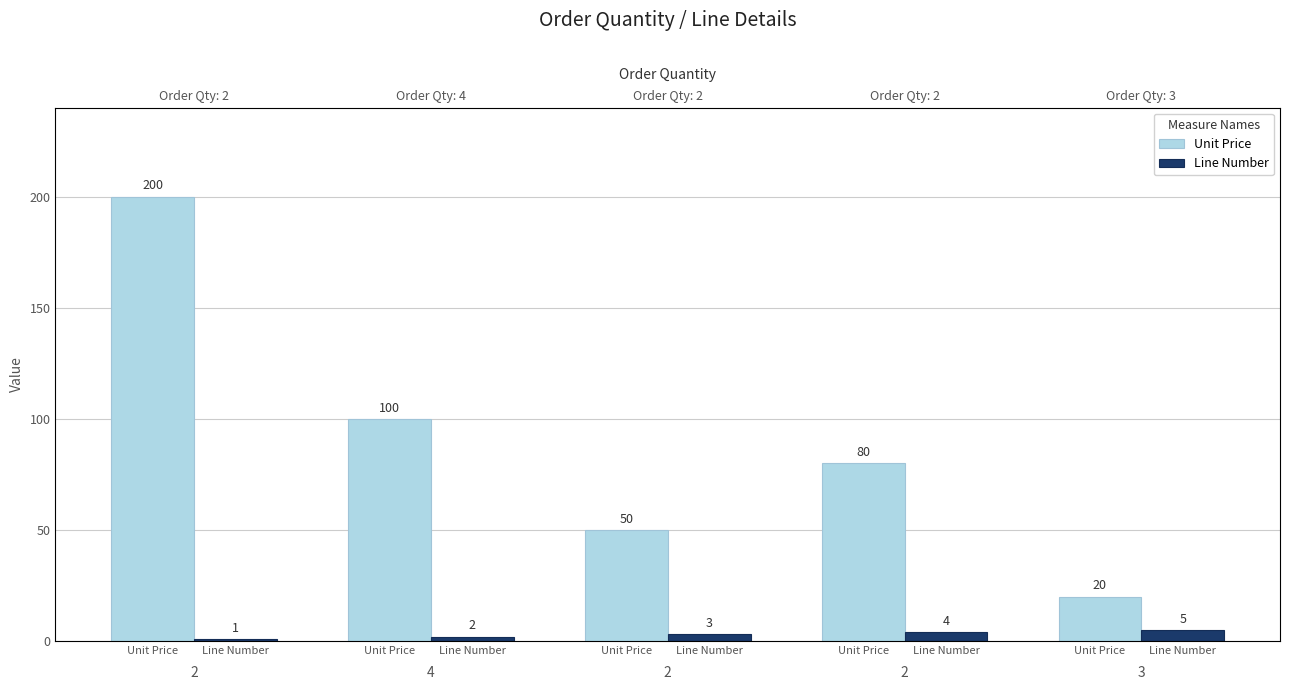

How many bars are there in each group?

2